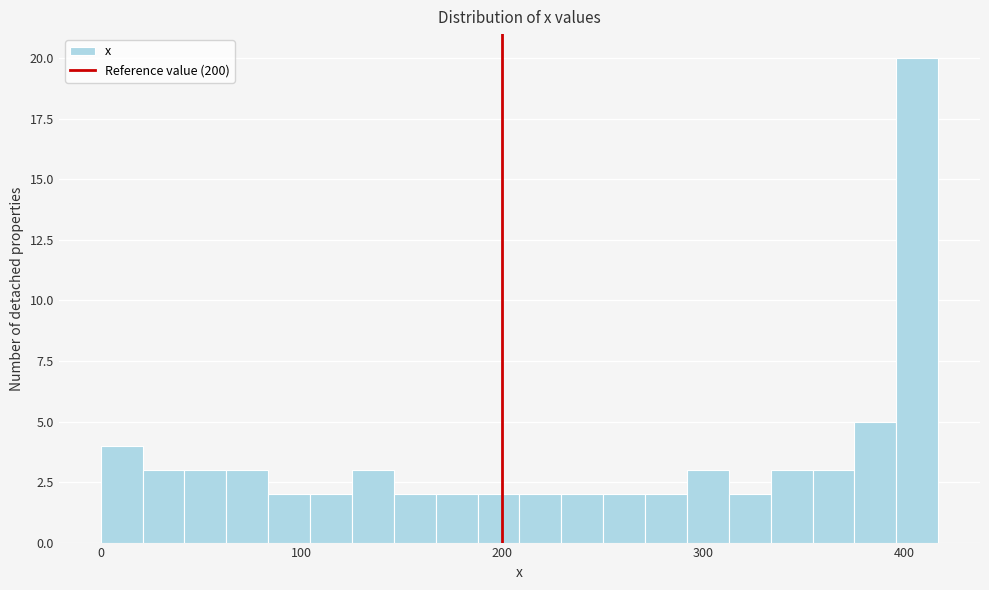

Around what value on the x-axis is the tallest bar? Give the approximate position of its centre, as read against the axis.

410